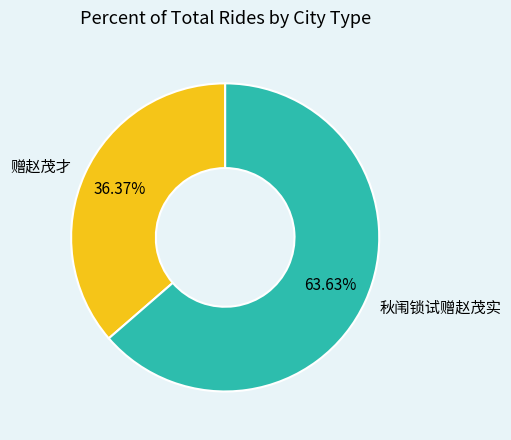

To the nearest percent, what is the combined percentage of 赠赵茂才 and 秋闱锁试赠赵茂实?

100%